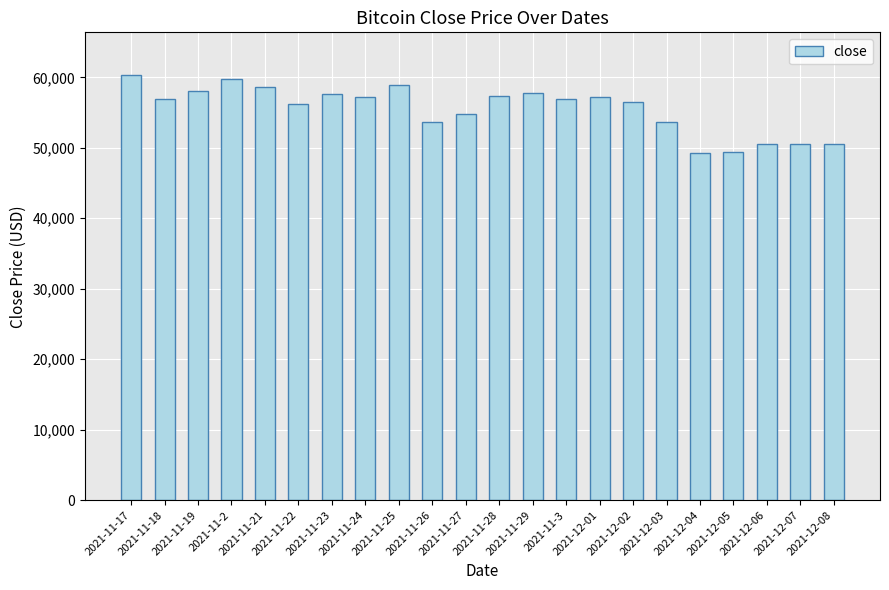

Where does the data first go above 56960?

2021-11-17